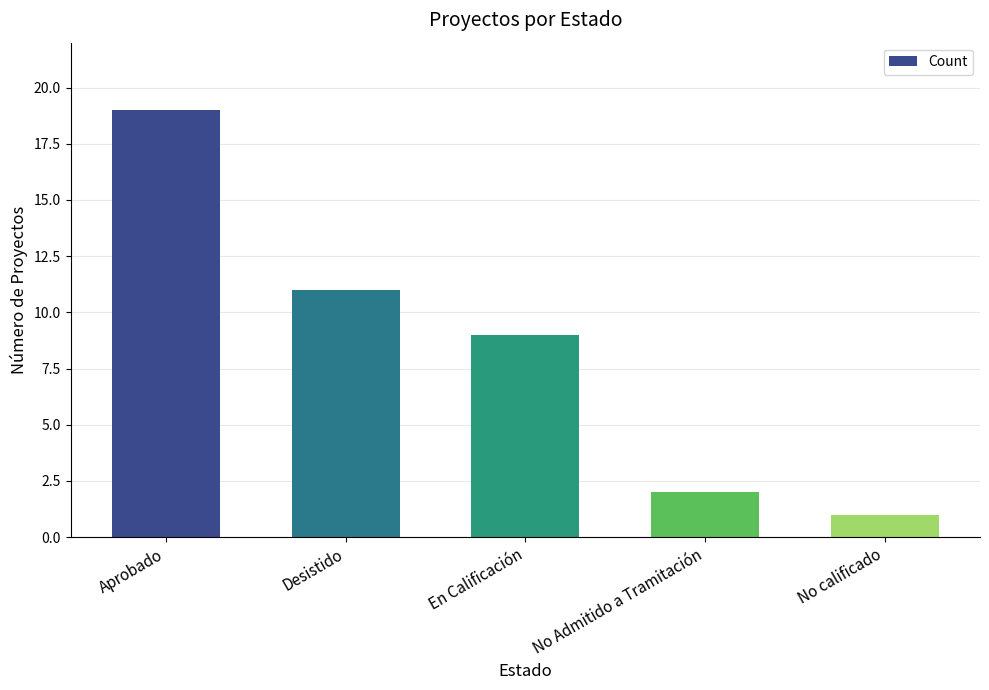

What position from the left is Desistido?

2